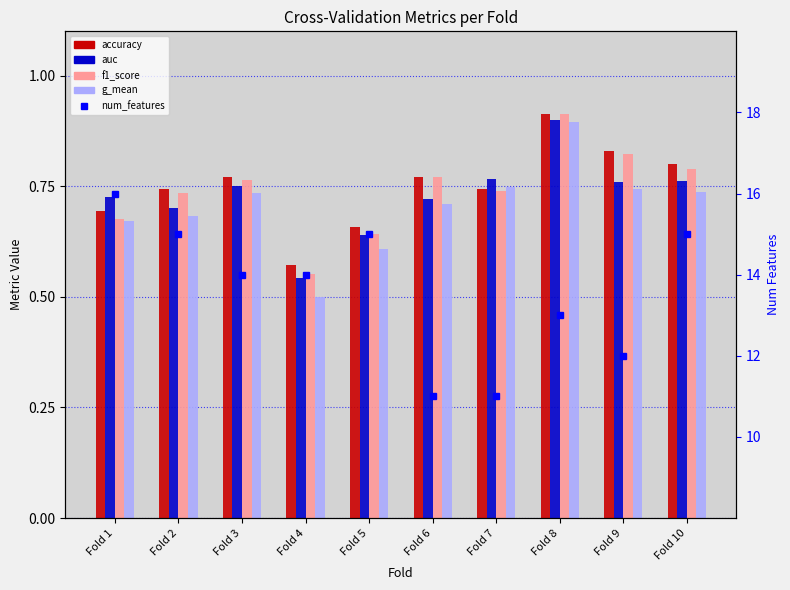

Which series changed the most between Fold 5 and Fold 6?

num_features